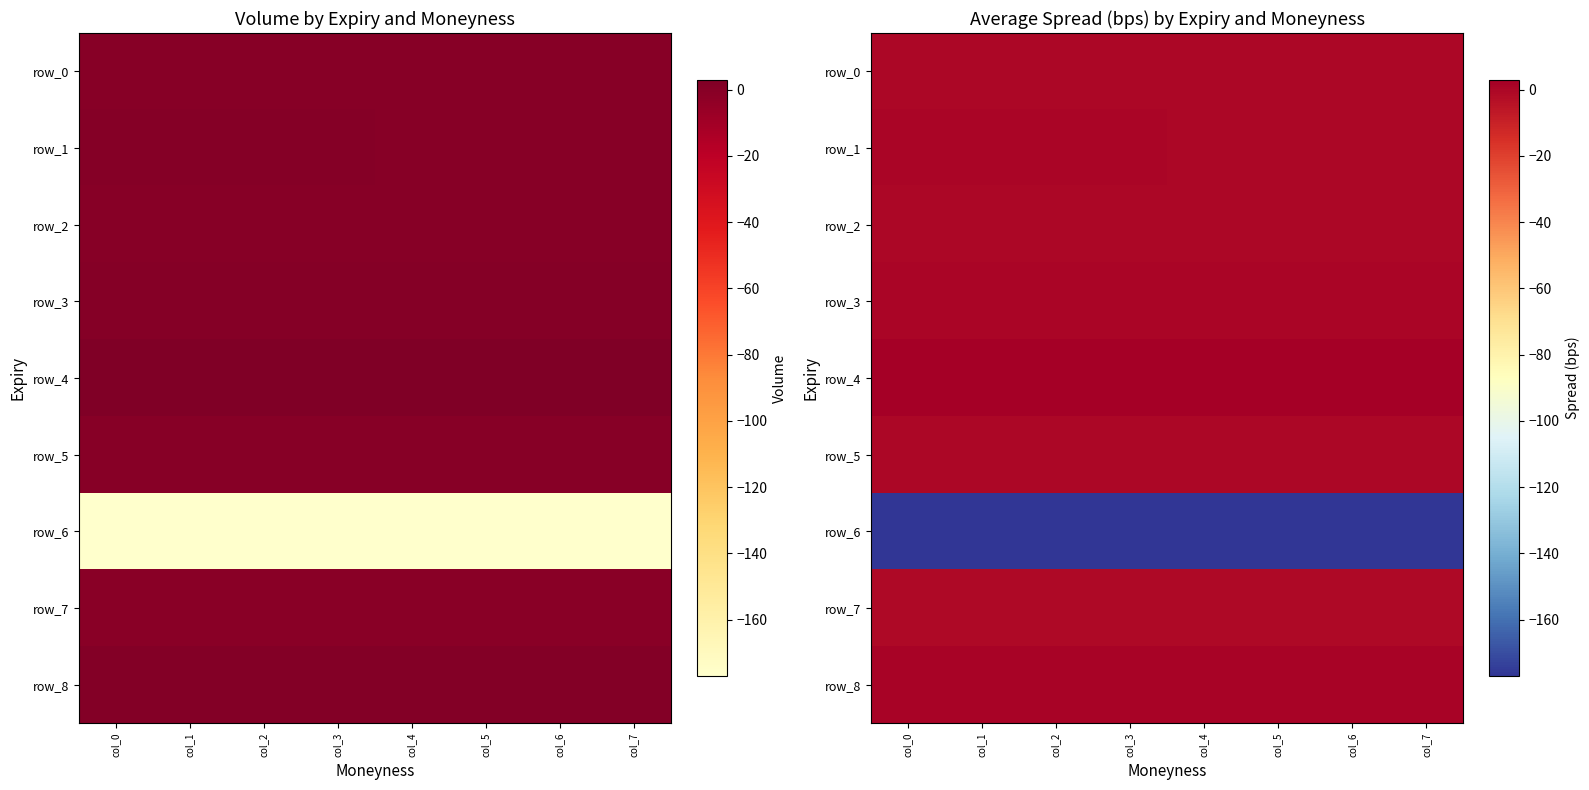

The value of row_8 at col_3 is 1.0. True or false?

True